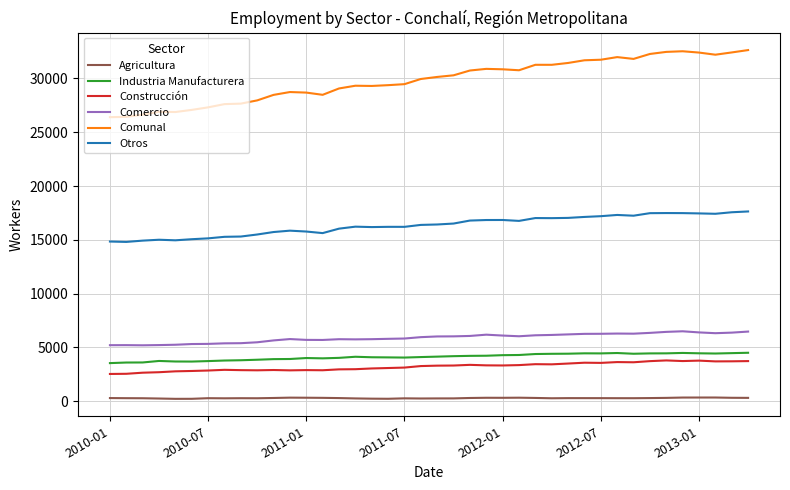

What is the lowest value of the Construcción series?

2529